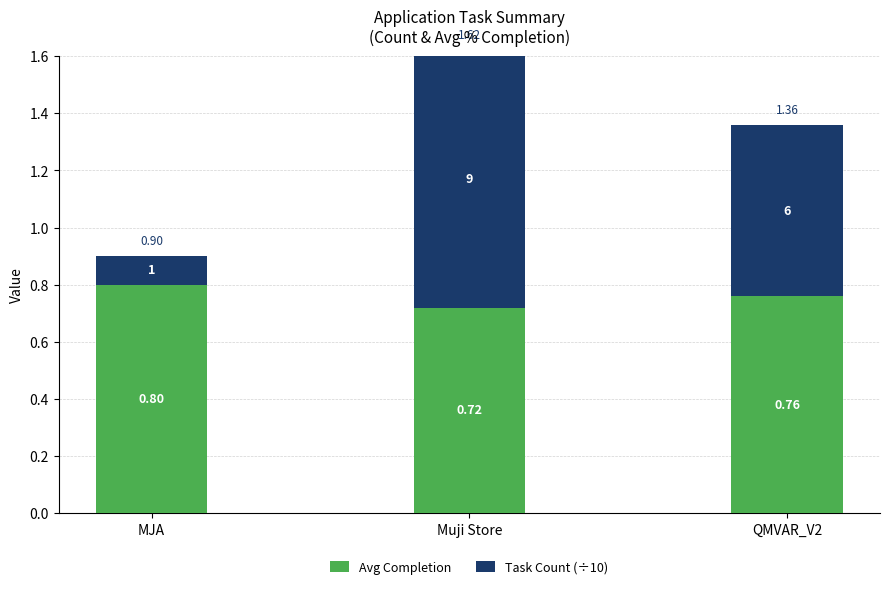

How many Task Count (÷10) values are between 0 and 1?

3